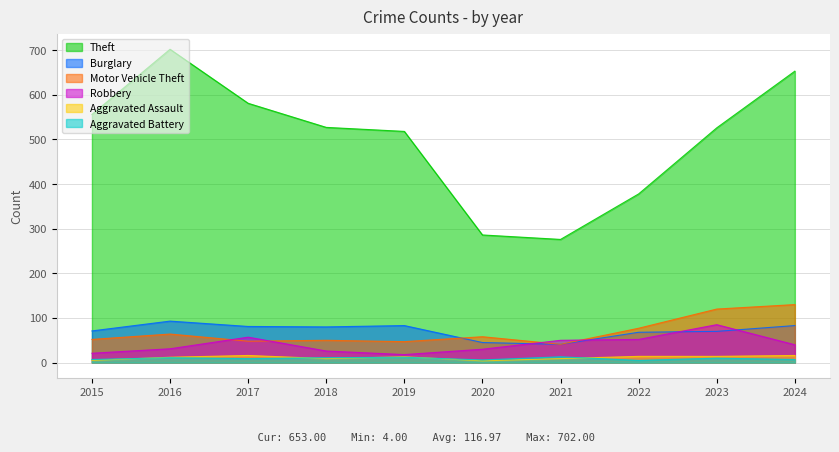

At which category does Aggravated Battery reach its first local valley?

2017